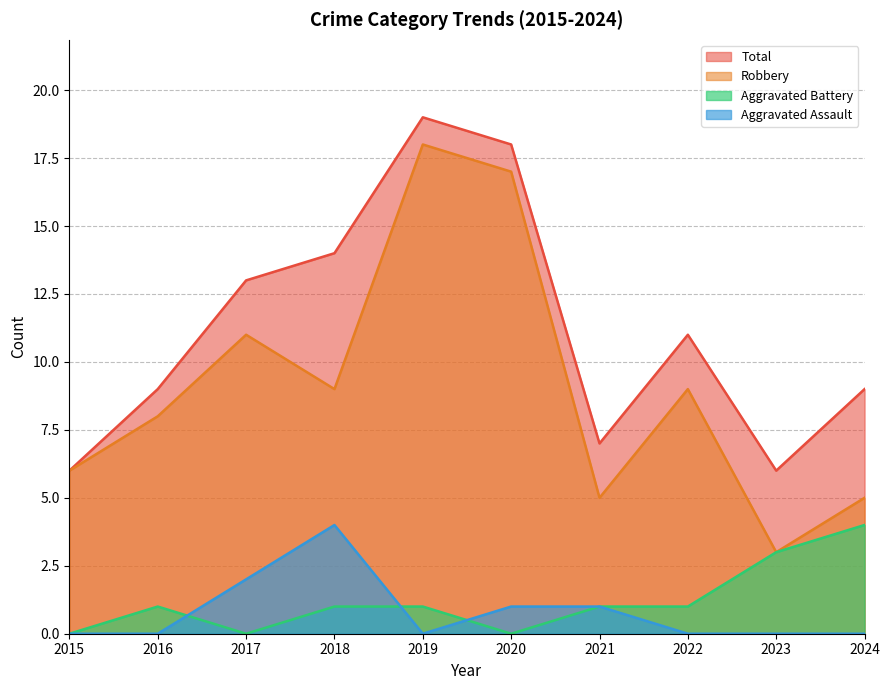

Which series has the largest total across all categories?

Total